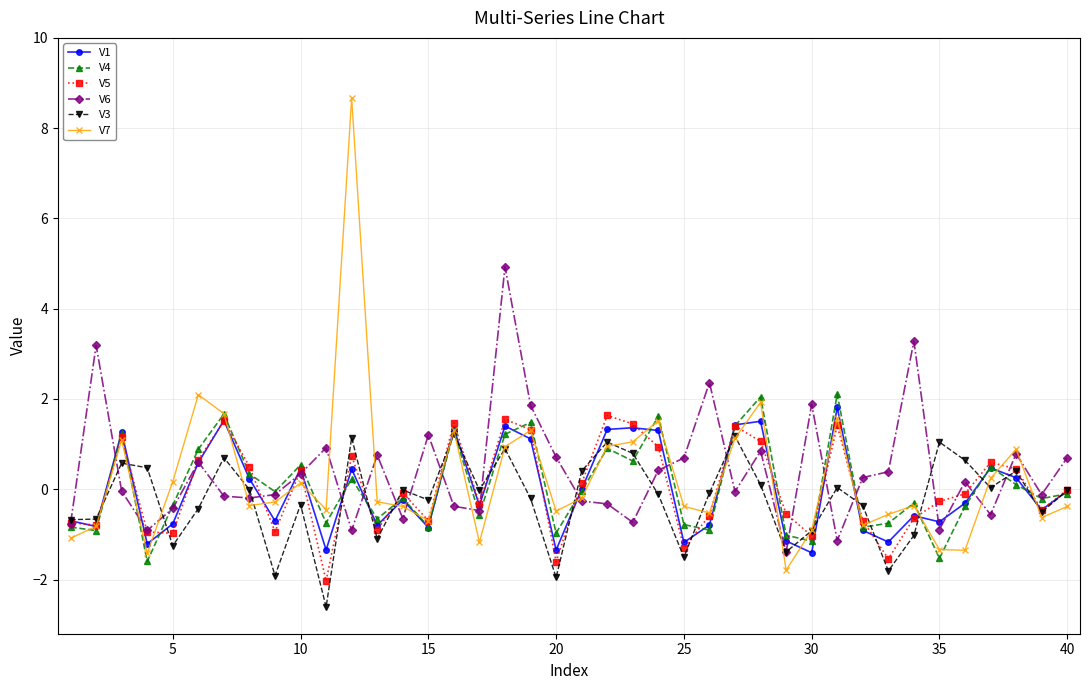

True or false: V1 and V6 intersect in this chart.

True